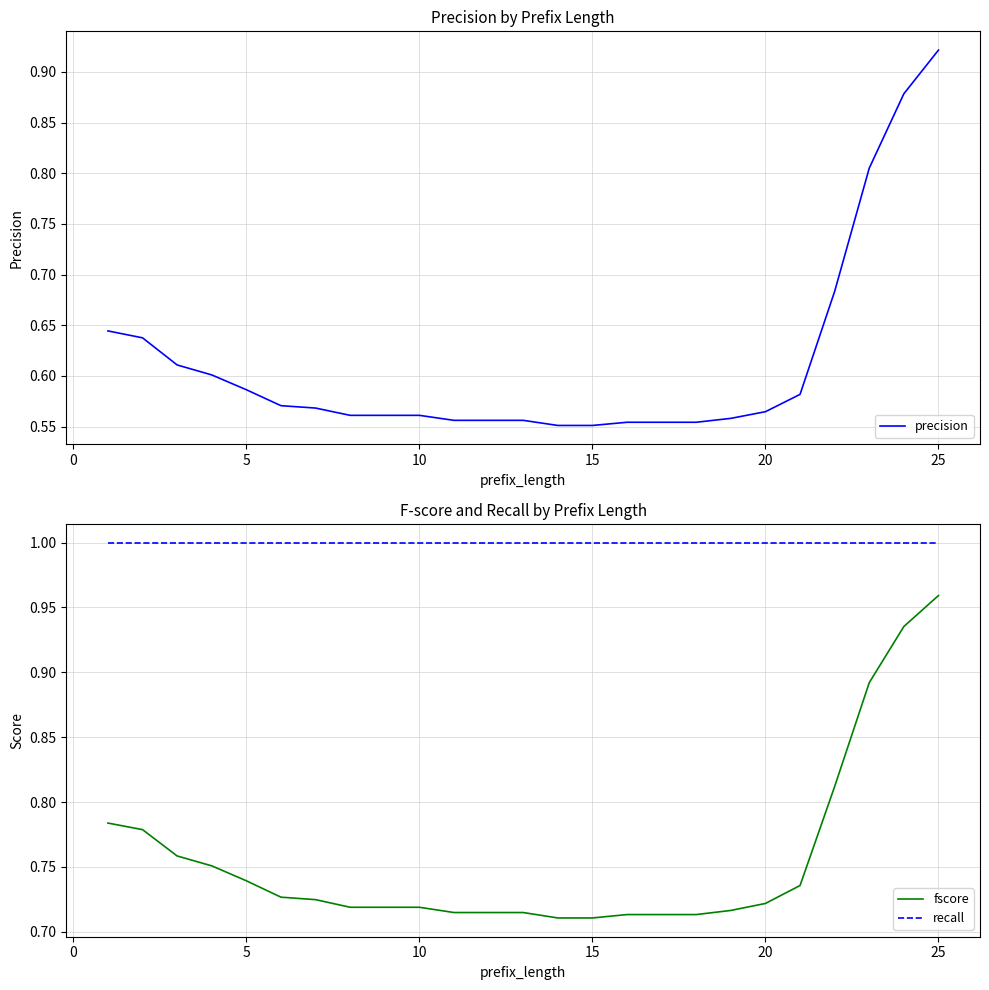

What is the value of the recall point at the 2nd from the left?

1.0